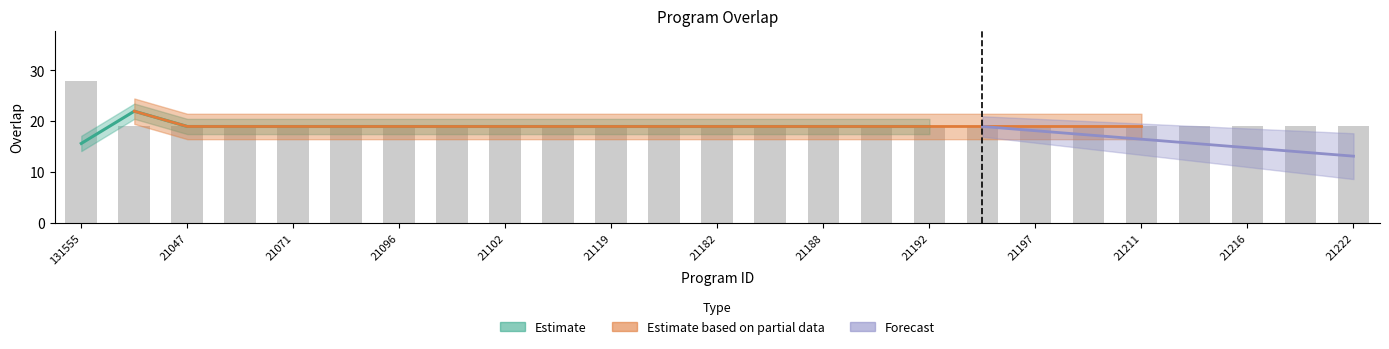

What is the label of the 11th bar from the right?

21188